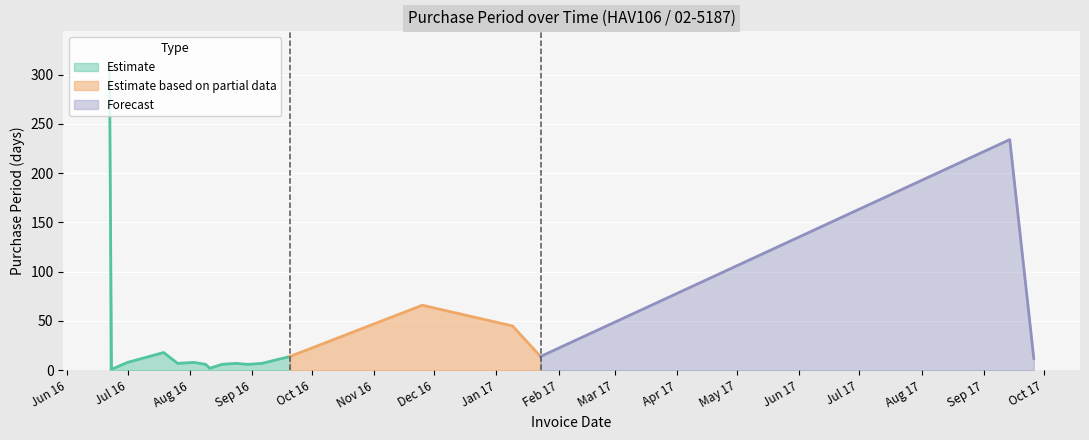

True or false: the data shows 7 at 2017-09-26.

False